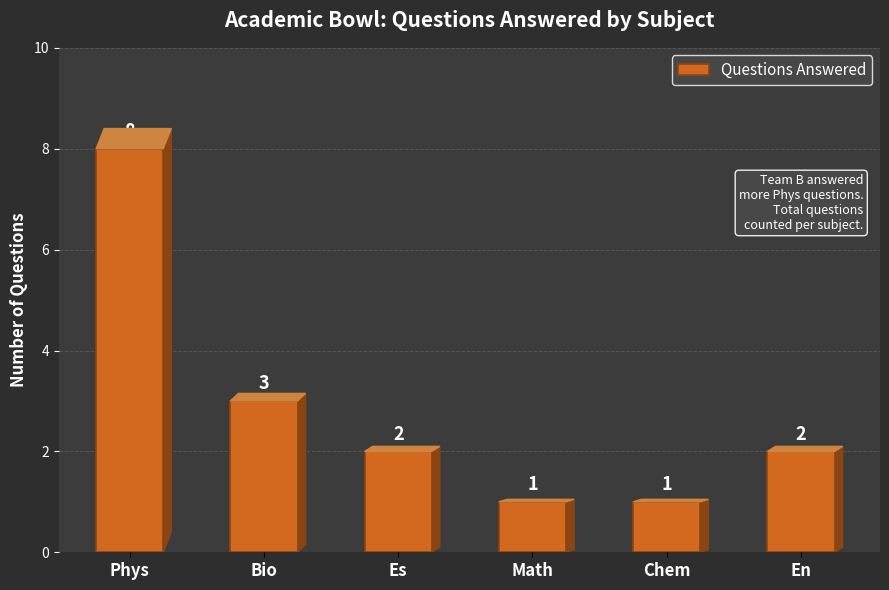

What is the sum of the values at Es and Bio?

5